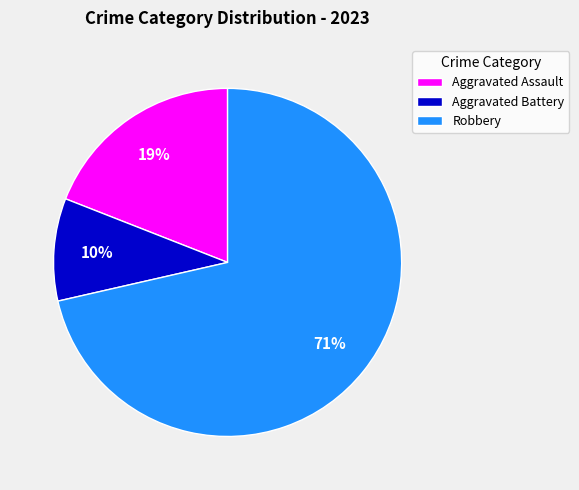

Which category has the smallest portion of the pie?

Aggravated Battery